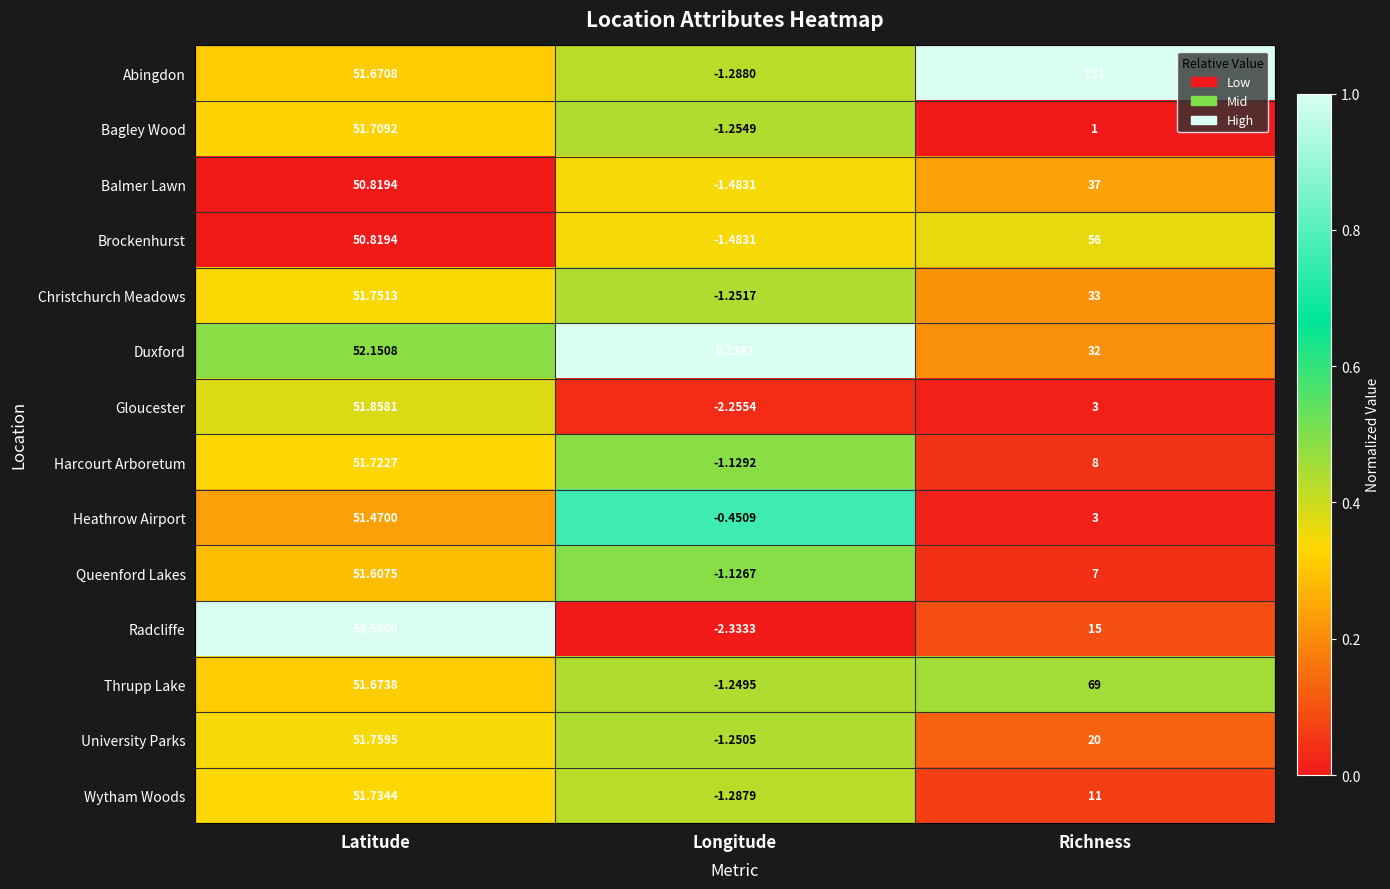

Where does the Balmer Lawn series first go above 37?

Latitude